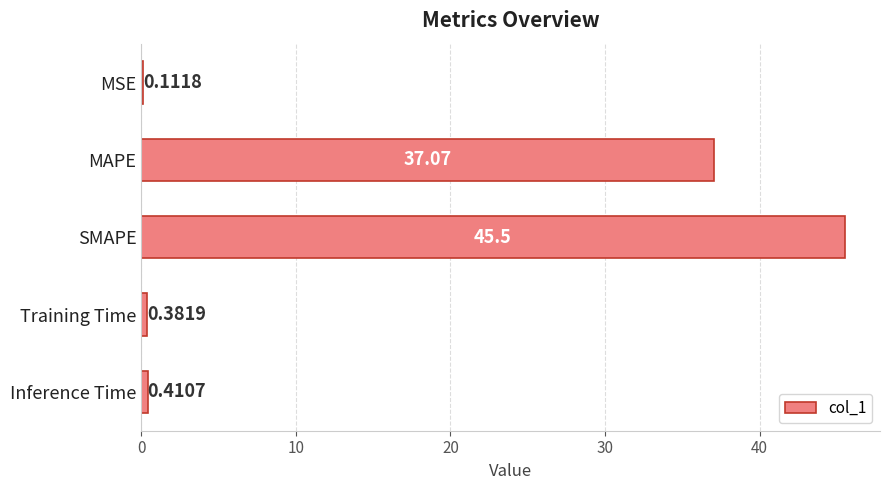

At which label is the value closest to 22?

MAPE